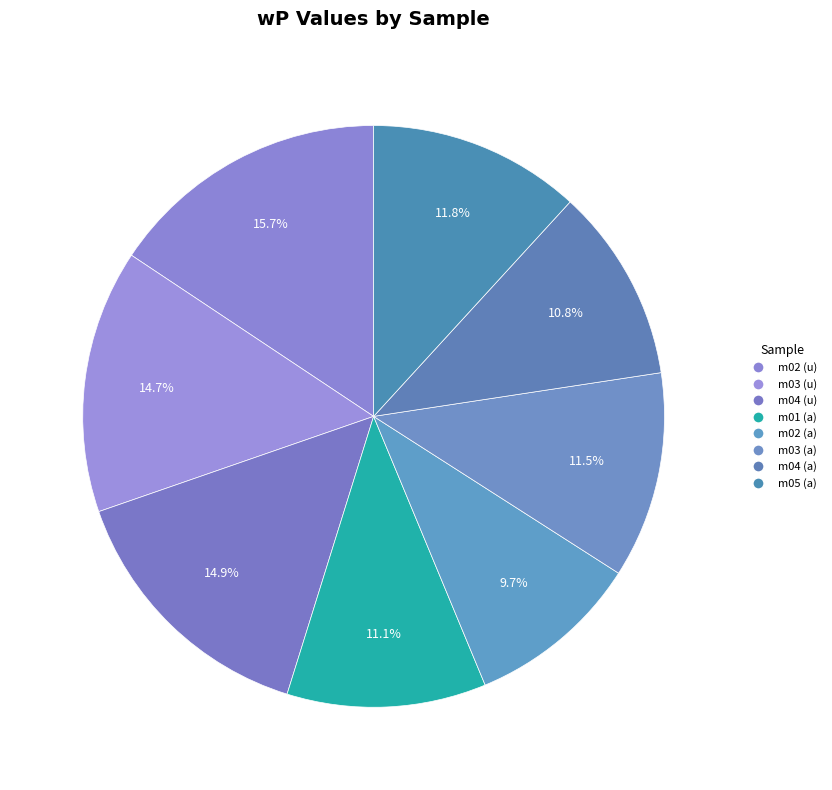

To the nearest percent, what portion does m03 (u) represent?

15%